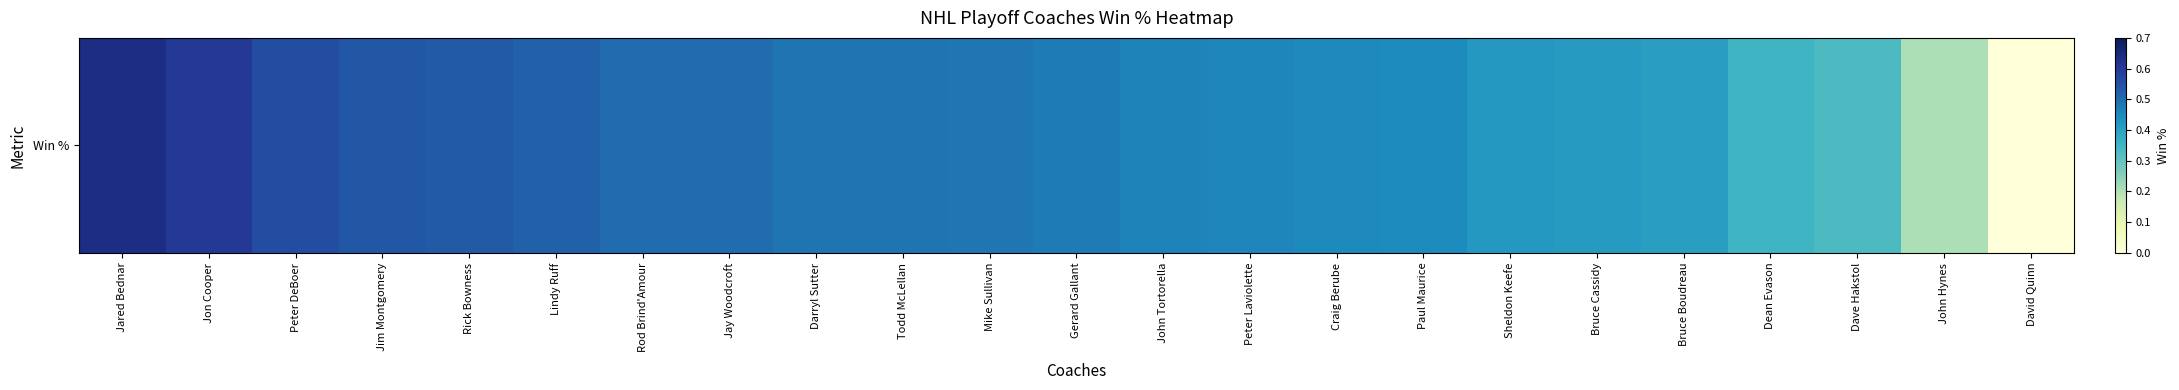

Which label corresponds to the largest value in the chart?

Jared Bednar